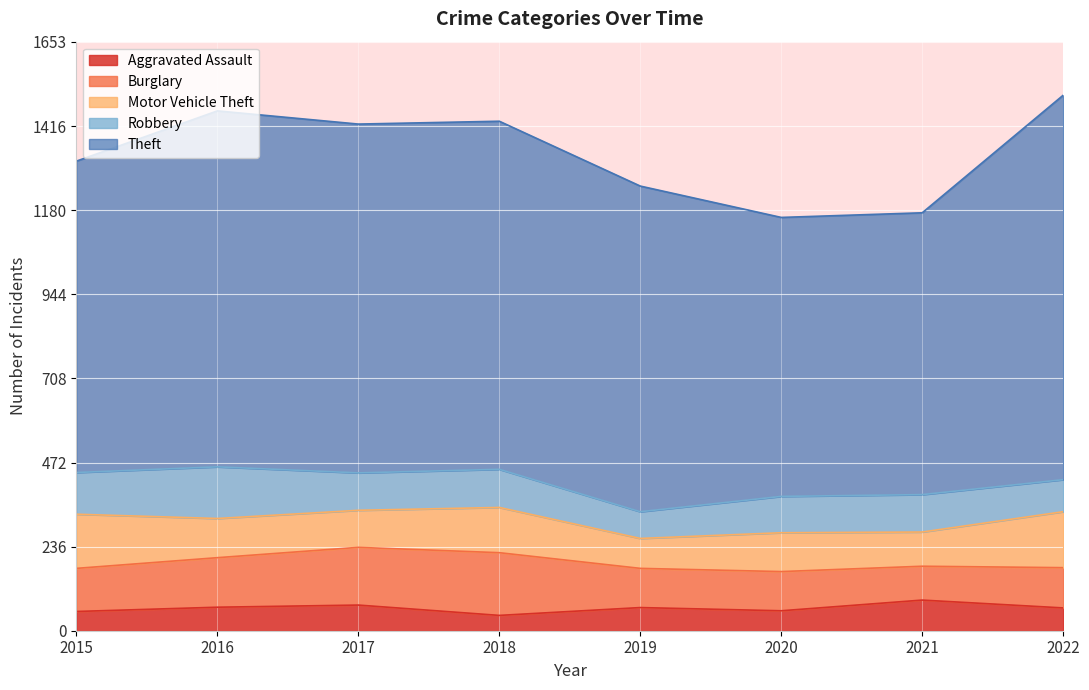

How many interior local valleys does the Burglary series have?

1